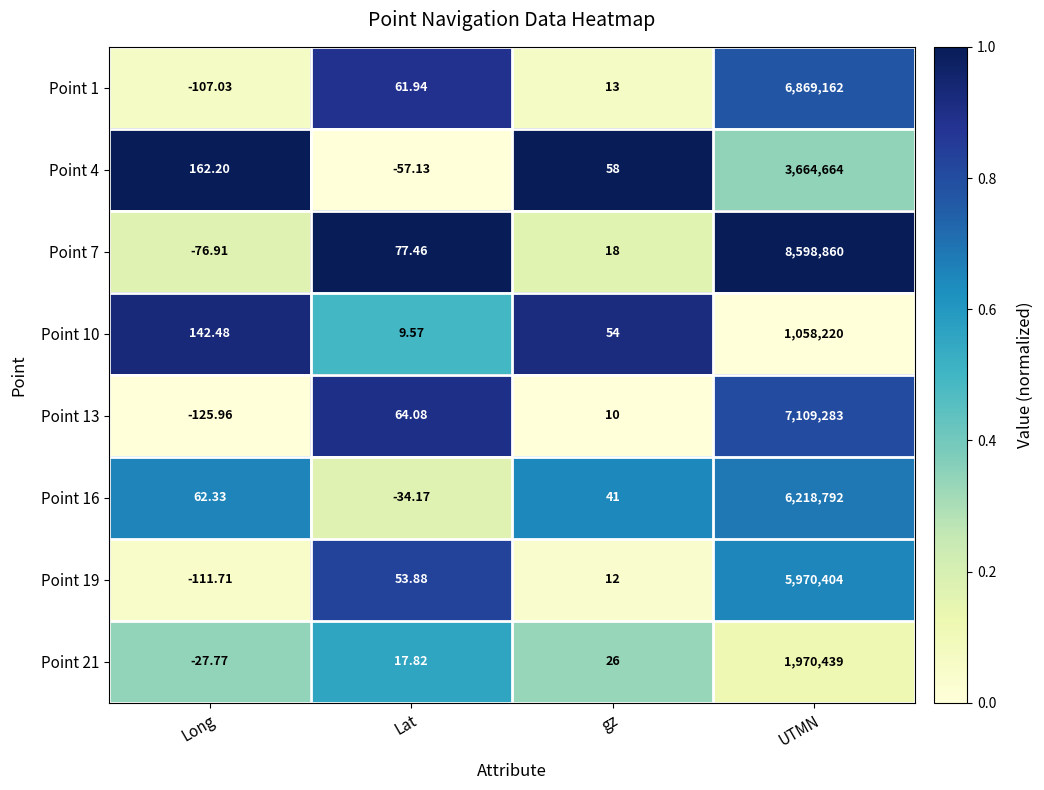

Which category has the lowest value across all series?

Long